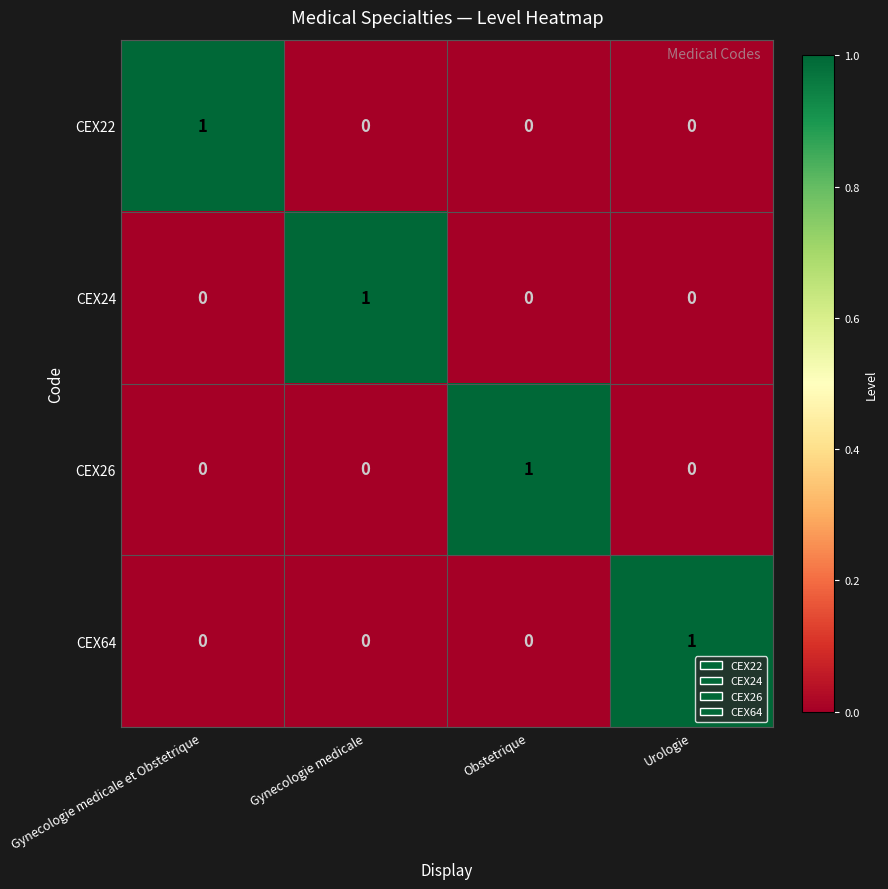

What is the greatest value displayed?

1